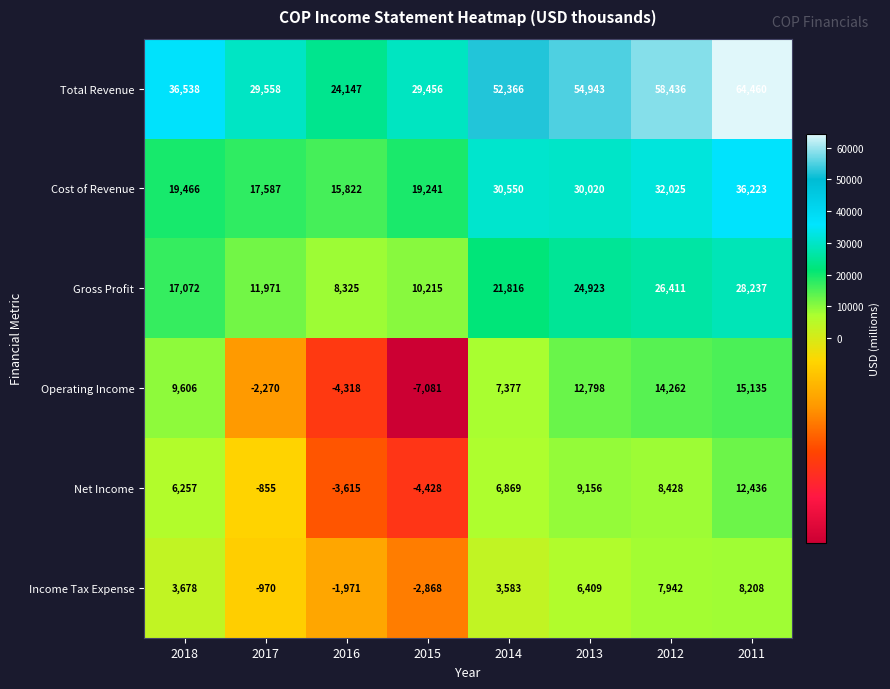

How many data points does each series have?

8